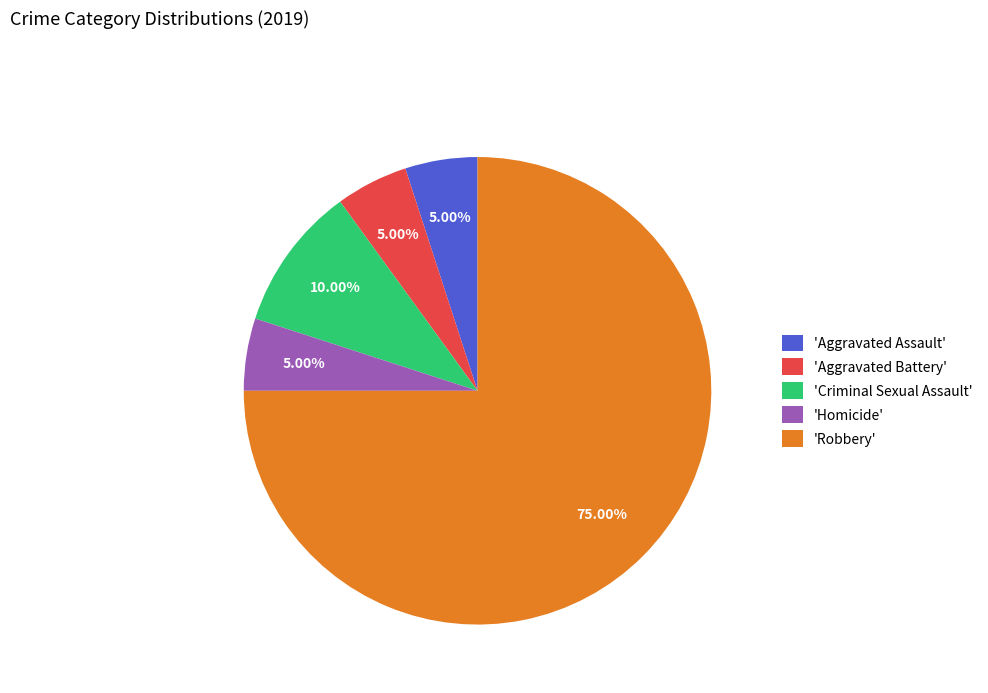

Is the sum of 'Aggravated Battery' and 'Homicide' greater than half?

No